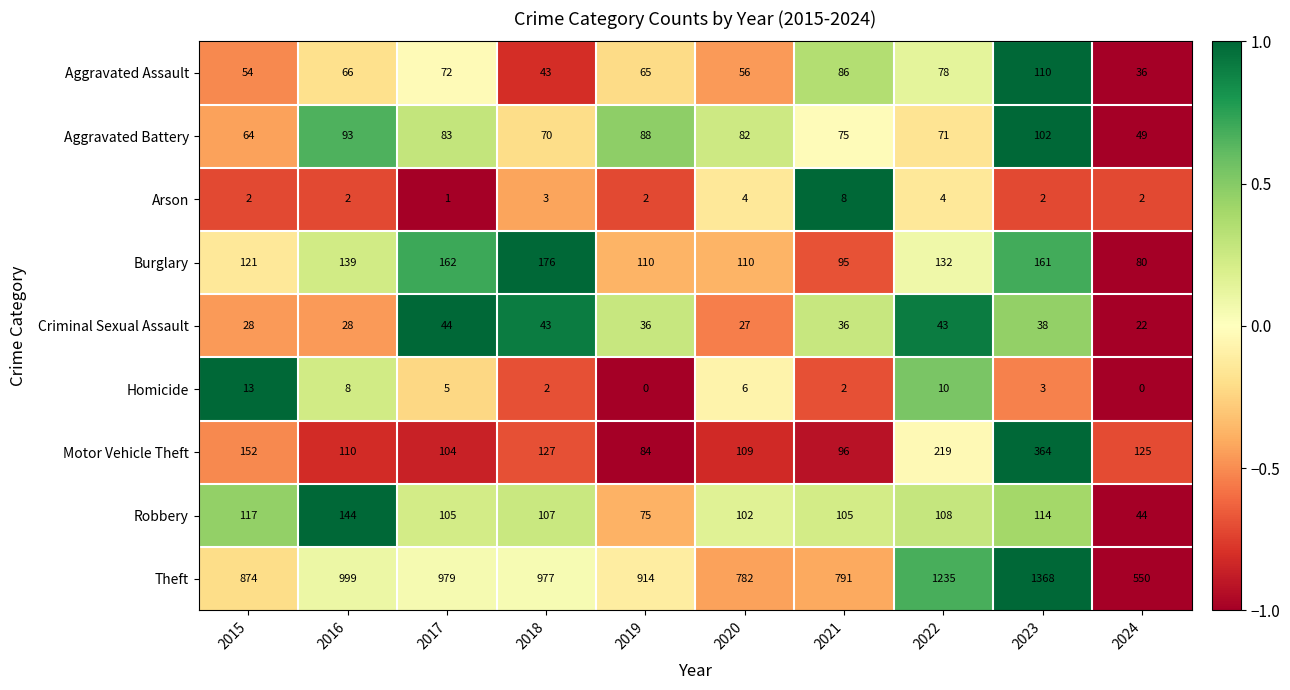

Which series has the largest range (max minus min)?

Theft